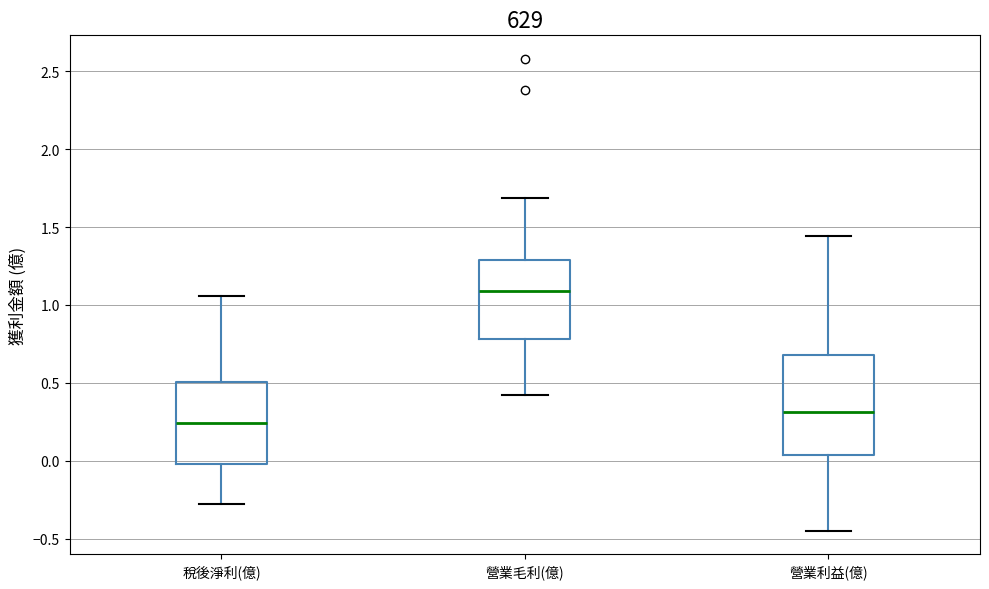

Where does the median line of the box for 稅後淨利(億) sit on the y-axis? The values are not printed on the chart, so give them approximately, as read against the axis.

0.25